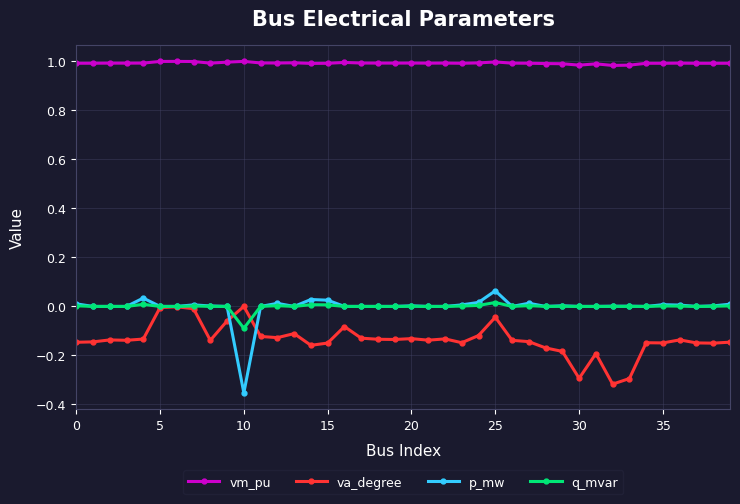

Which series has the largest total across all categories?

vm_pu